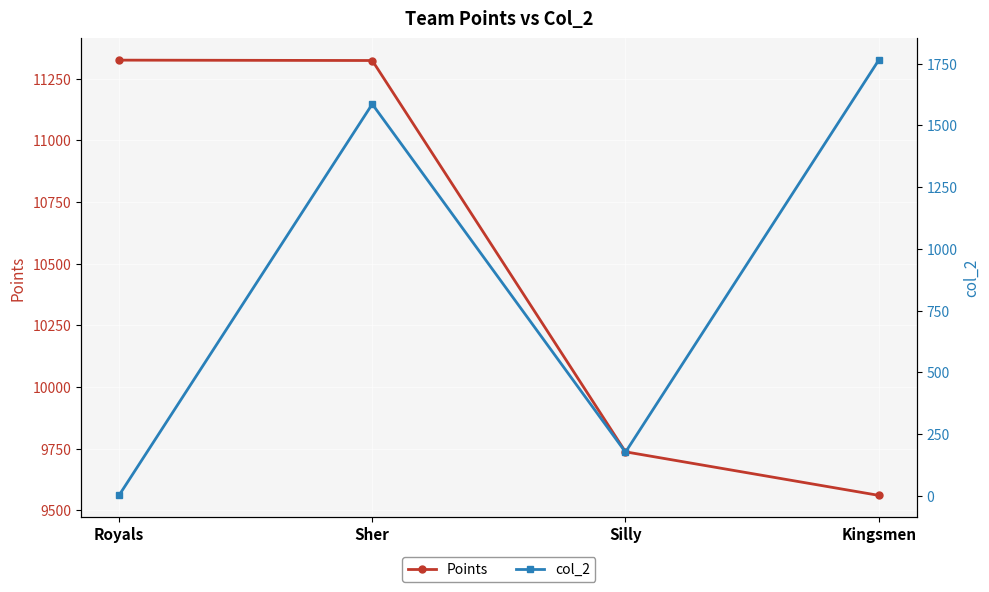

What is the sum of the col_2 values at Royals and Sher?

1588.0